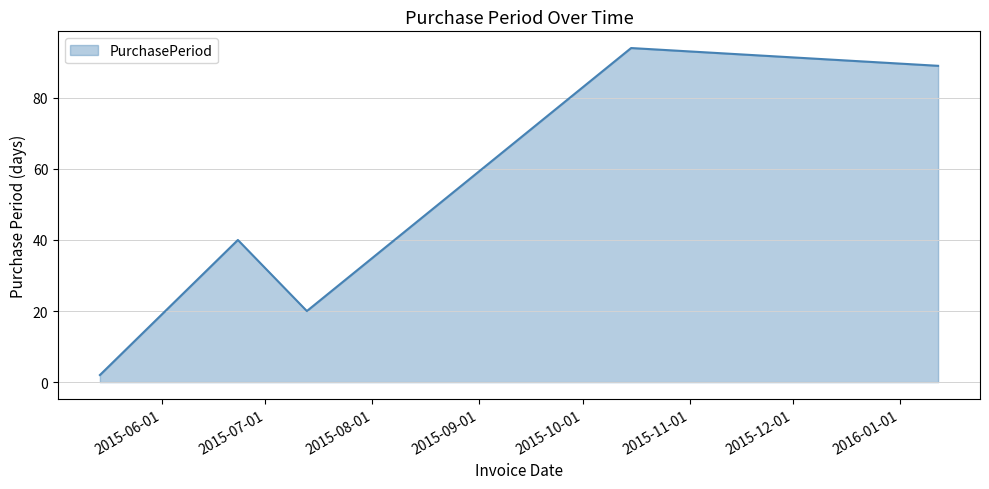

What is the difference between the maximum and minimum values?

92